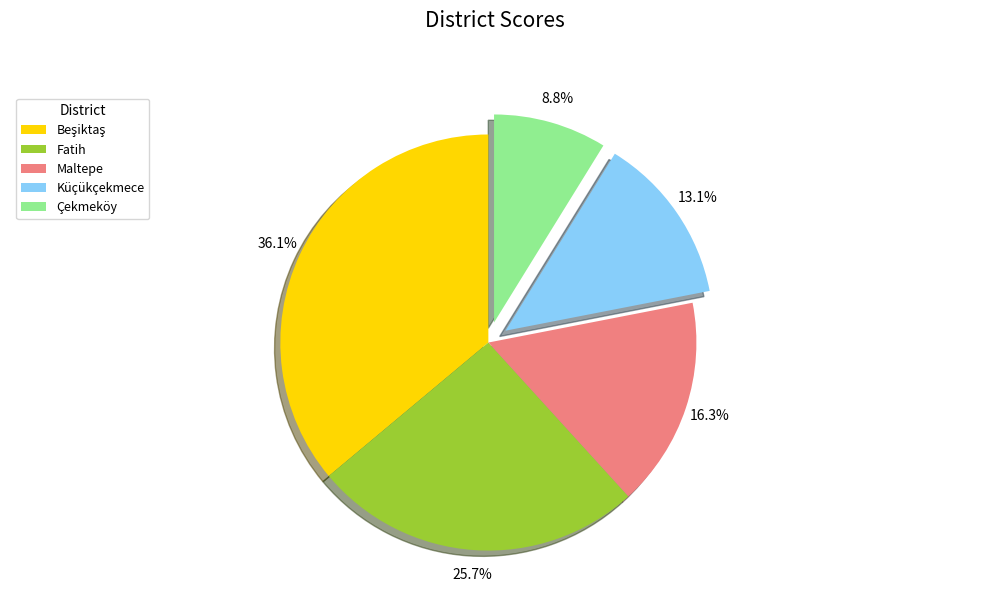

To the nearest percent, what is the difference between the largest and smallest slice percentages?

27%